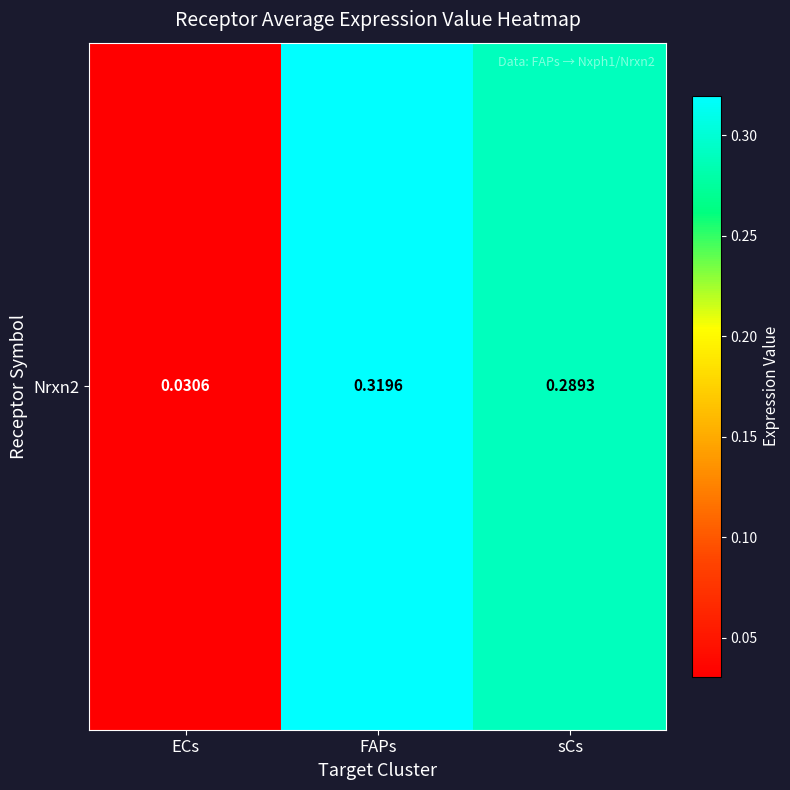

Rank the categories by value from highest to lowest.

FAPs, sCs, ECs